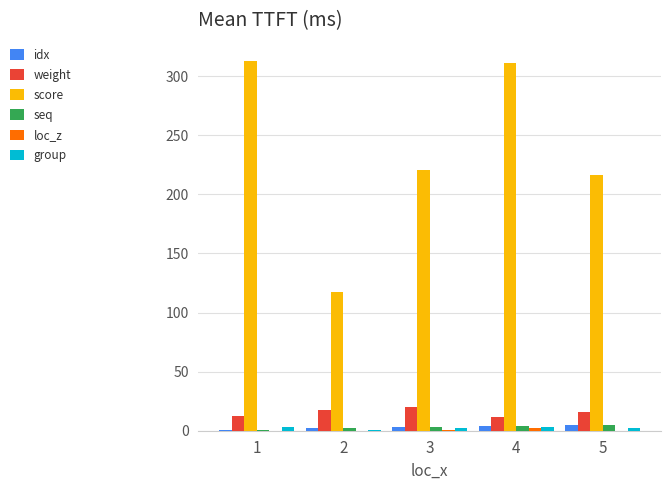

Which series changed the most between 1 and 2?

score